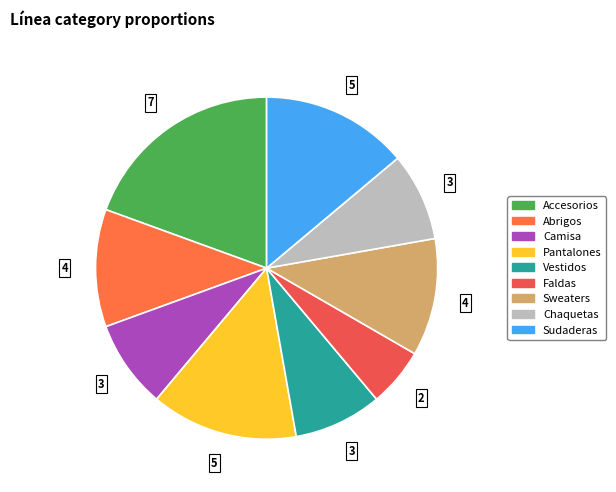

How many slices are in this pie chart?

9